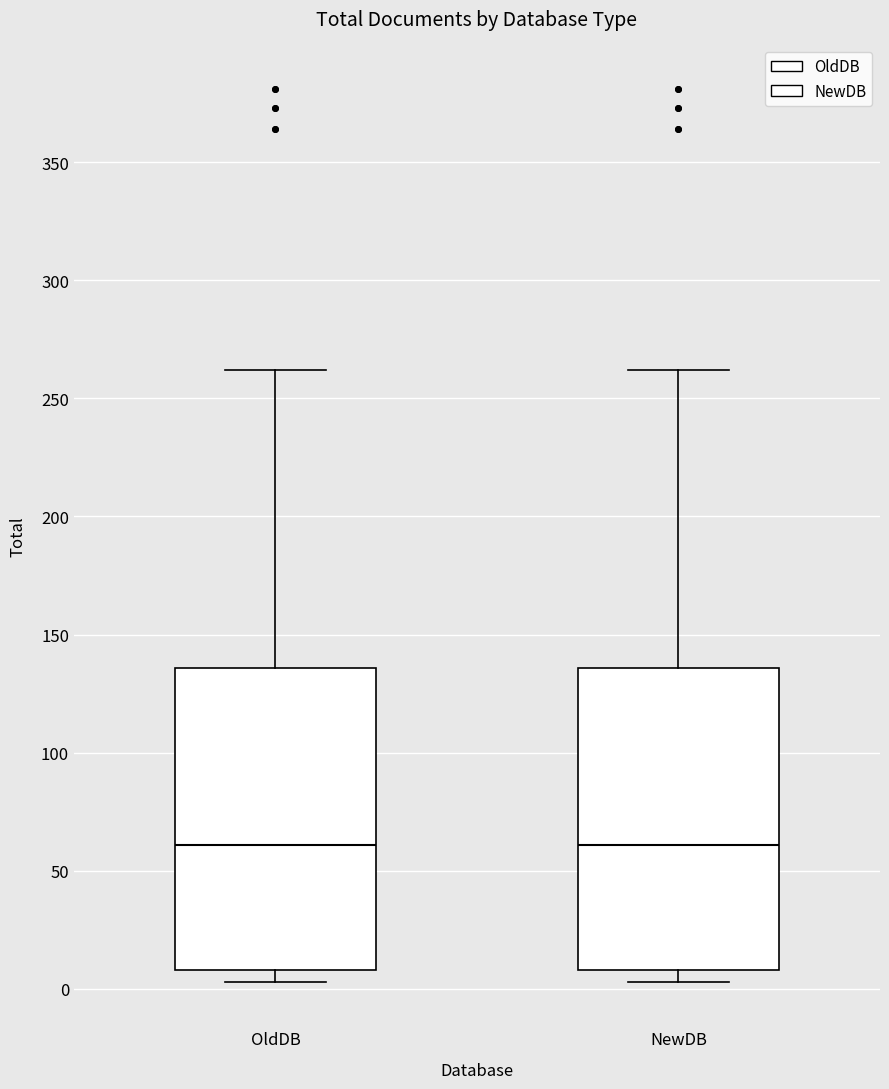

Reading left to right, read every box against the y-axis: the position of its median line, the range the box covers, and the ends of its whiskers. The values are not printed on the chart, so give them approximately, as read against the axis.

OldDB: median 60, box 10 to 135, whiskers 5 to 260
NewDB: median 60, box 10 to 135, whiskers 5 to 260